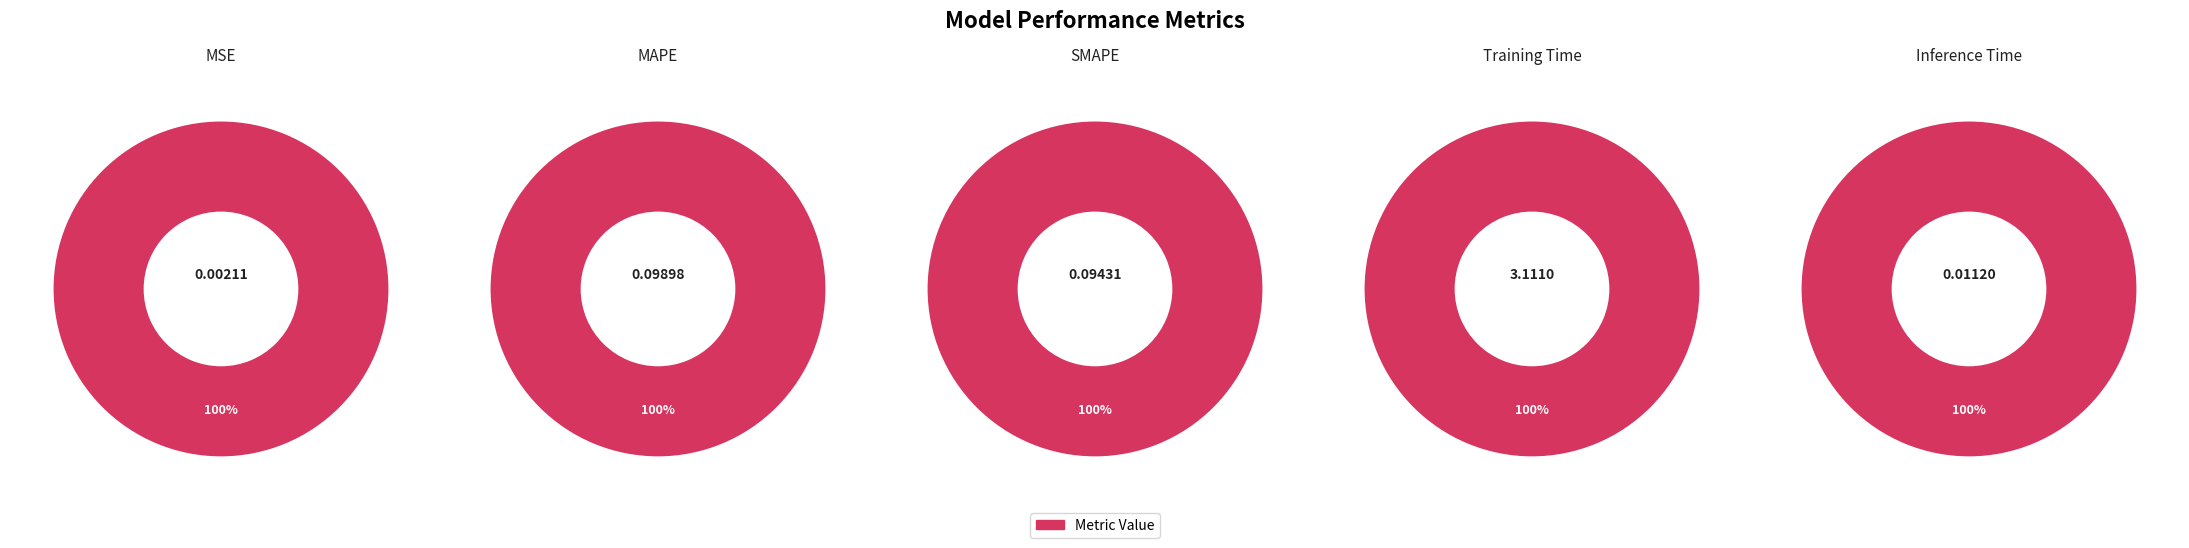

To the nearest percent, what percentage of the pie is Training Time?

94%